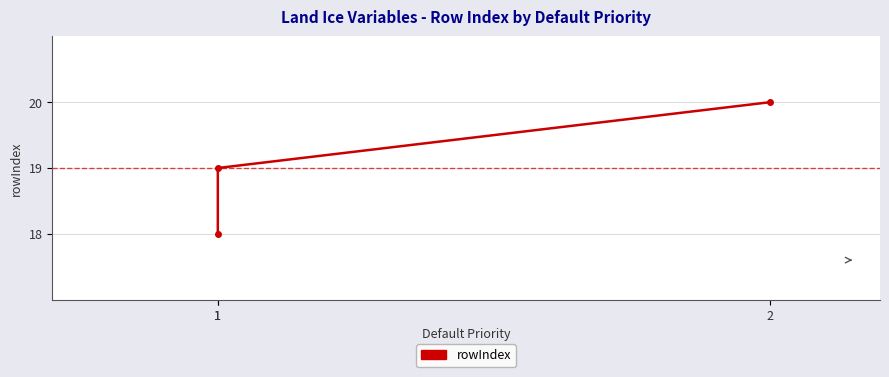

What is the greatest value displayed?

20